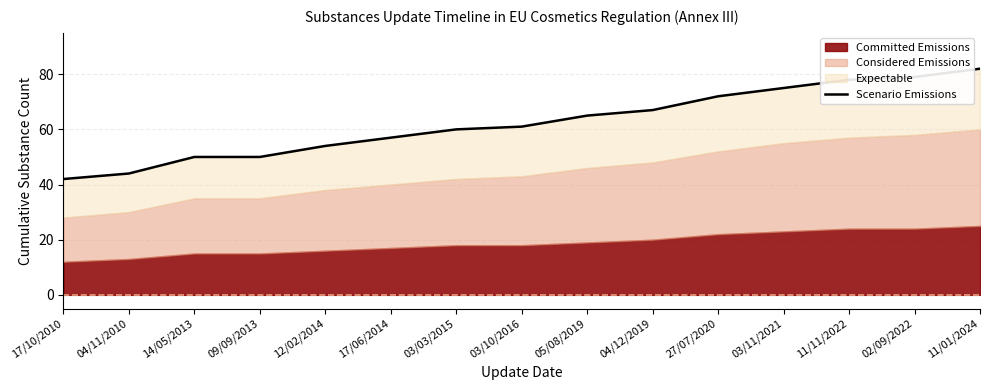

Reading right to left, list all the values displayed in this chart.

11/01/2024=82	02/09/2022=79	11/11/2022=78	03/11/2021=75	27/07/2020=72	04/12/2019=67	05/08/2019=65	03/10/2016=61	03/03/2015=60	17/06/2014=57	12/02/2014=54	09/09/2013=50	14/05/2013=50	04/11/2010=44	17/10/2010=42